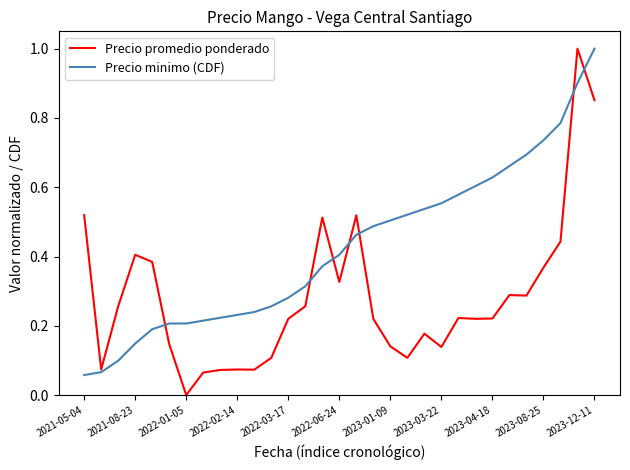

Which series has the largest total across all categories?

Precio minimo (CDF)